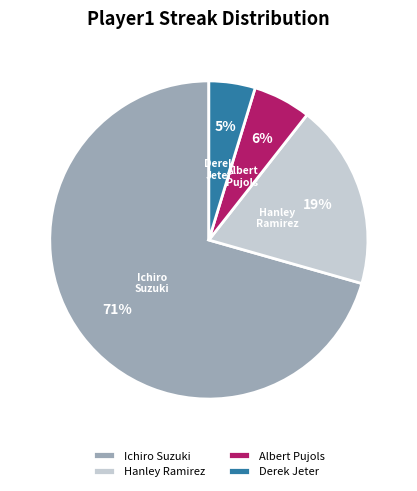

Which slice is the largest?

Ichiro Suzuki